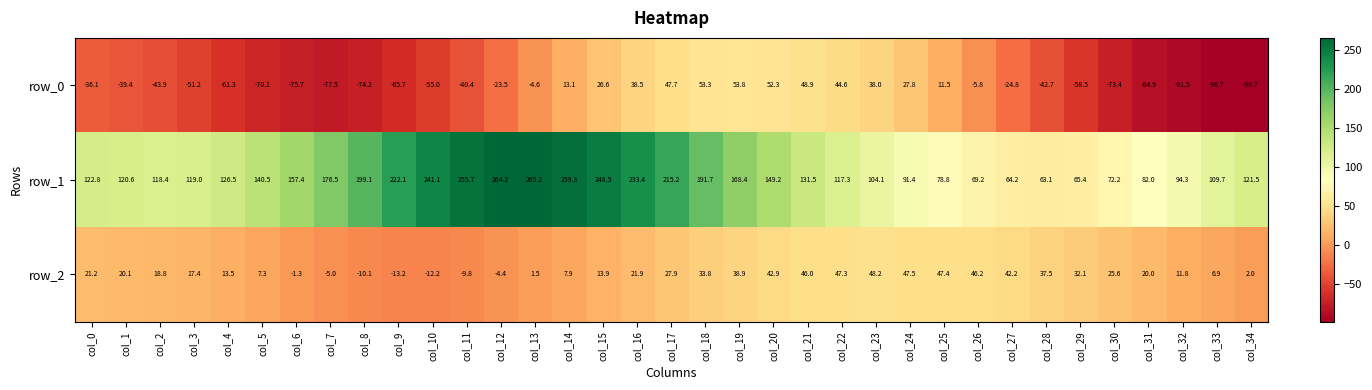

Rank the series by their average value, from lowest to highest.

row_0, row_2, row_1